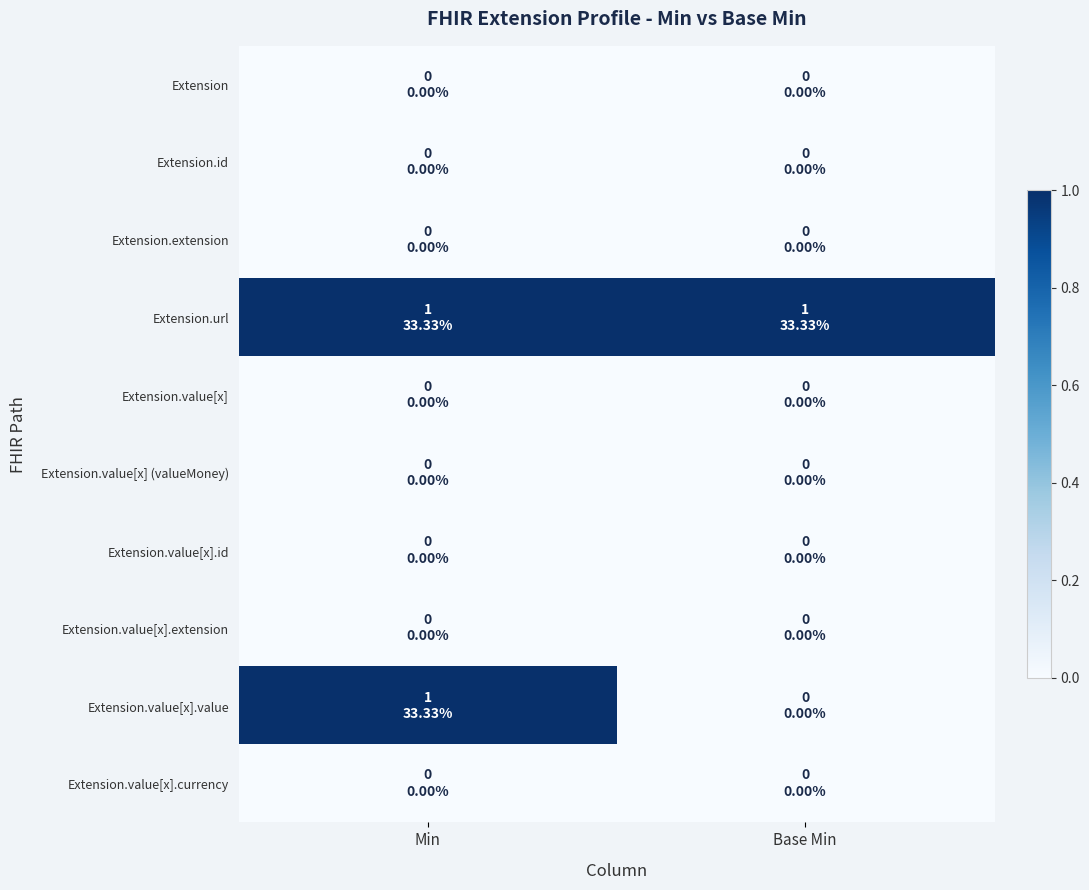

How many data points does each series have?

2